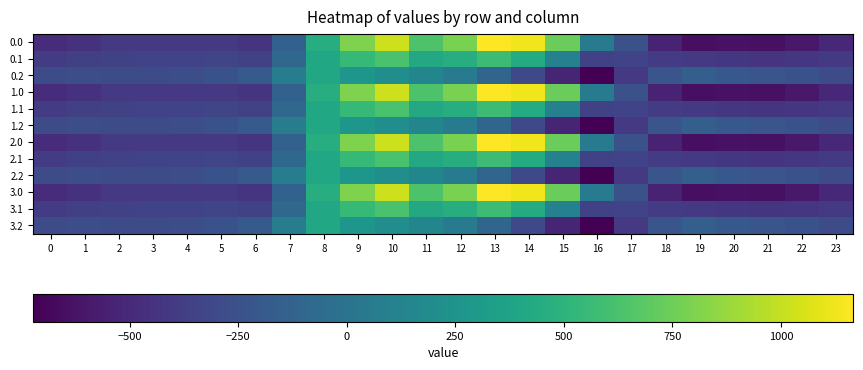

Which has a higher value, 12 or 11?

12